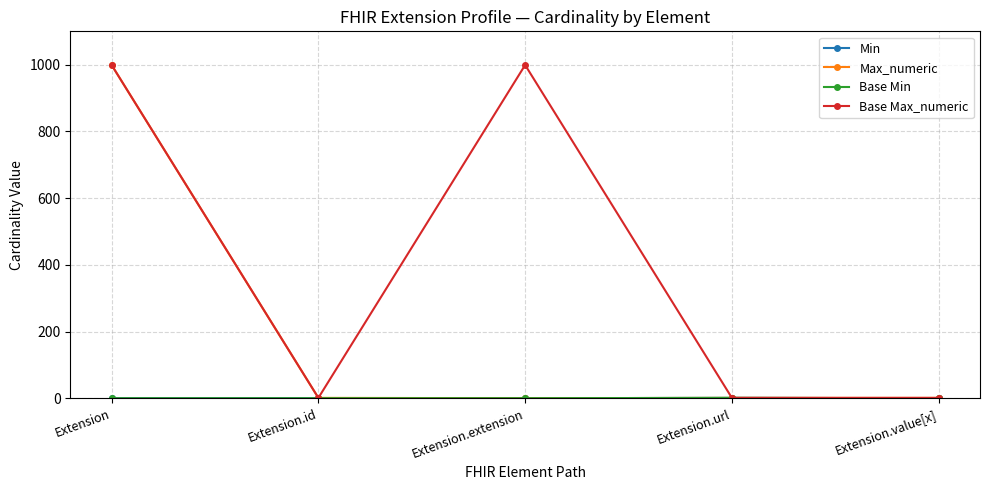

Is this an area chart (filled region under the line)?

No